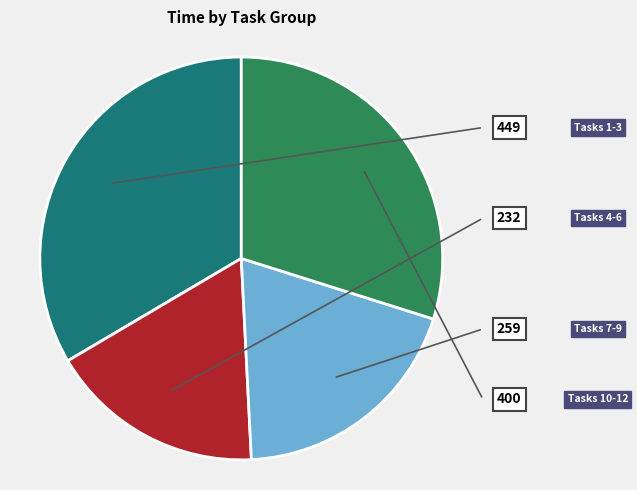

Does any single category account for the majority?

No